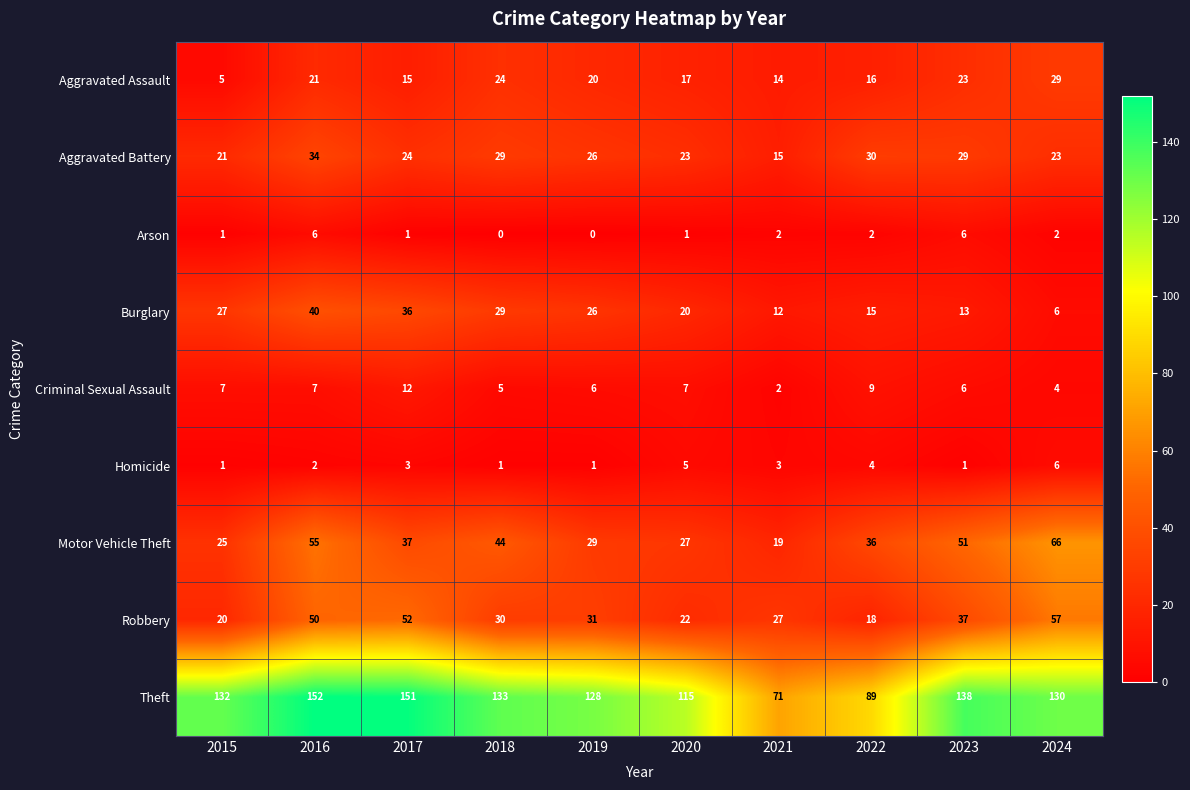

Is the value of Burglary at 2018 greater than the value of Arson at 2023?

Yes